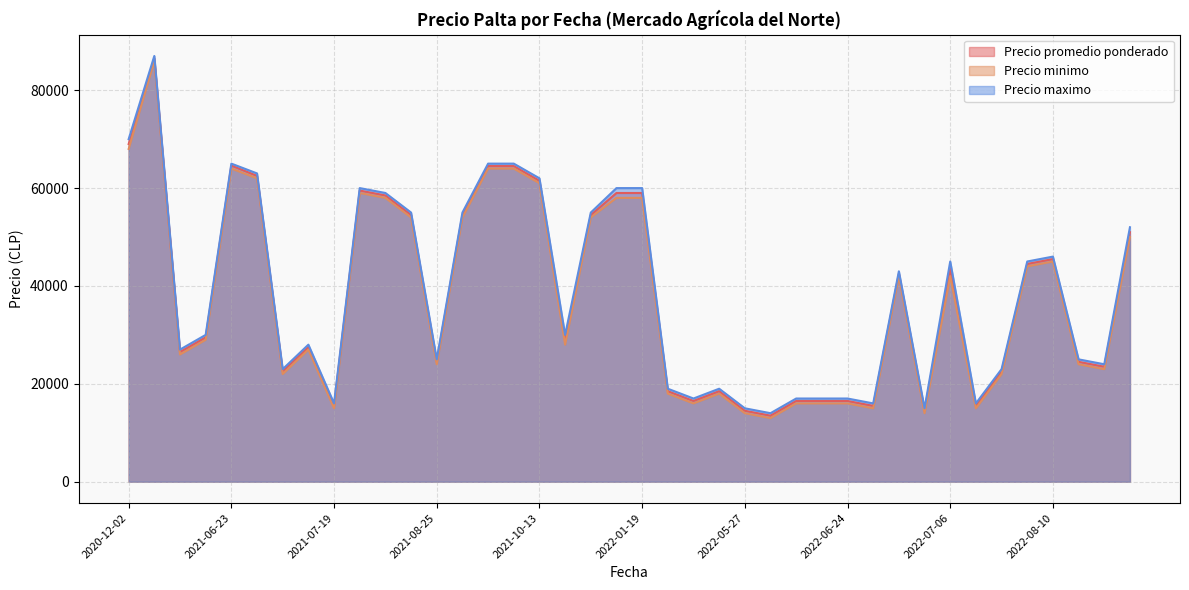

The value of Precio promedio ponderado at 2022-07-06 is 68047. True or false?

False